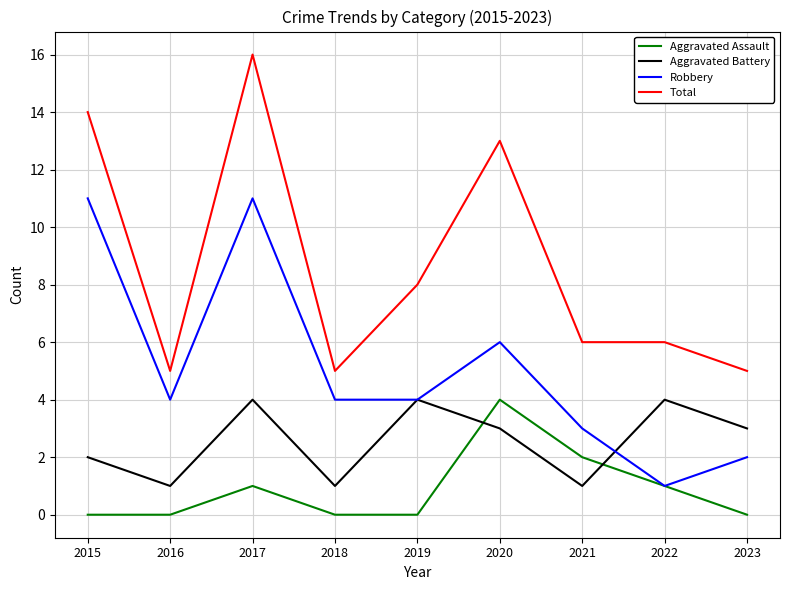

Does the chart have visible grid lines?

Yes